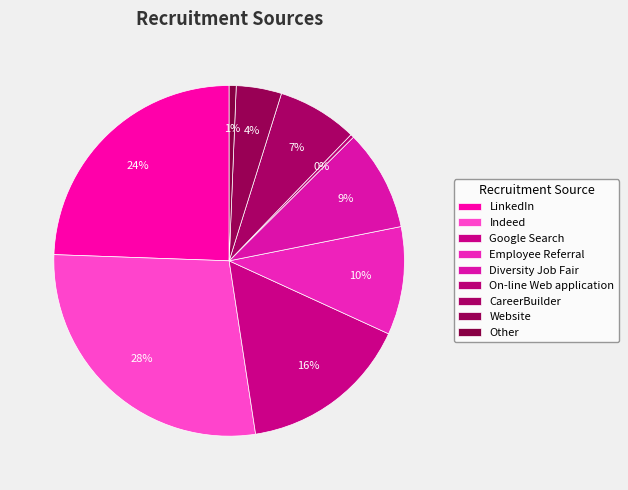

What portion of the pie excludes Other?

99.4%